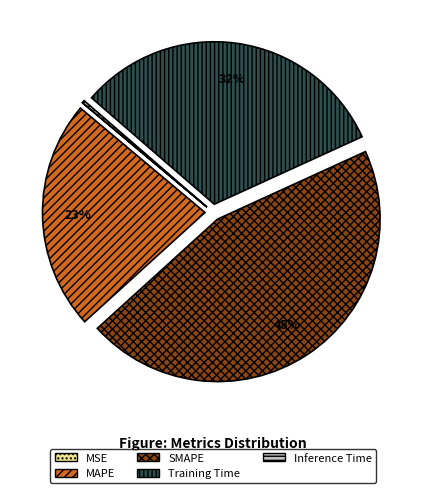

To the nearest percent, what is the difference between the largest and smallest slice percentages?

45%